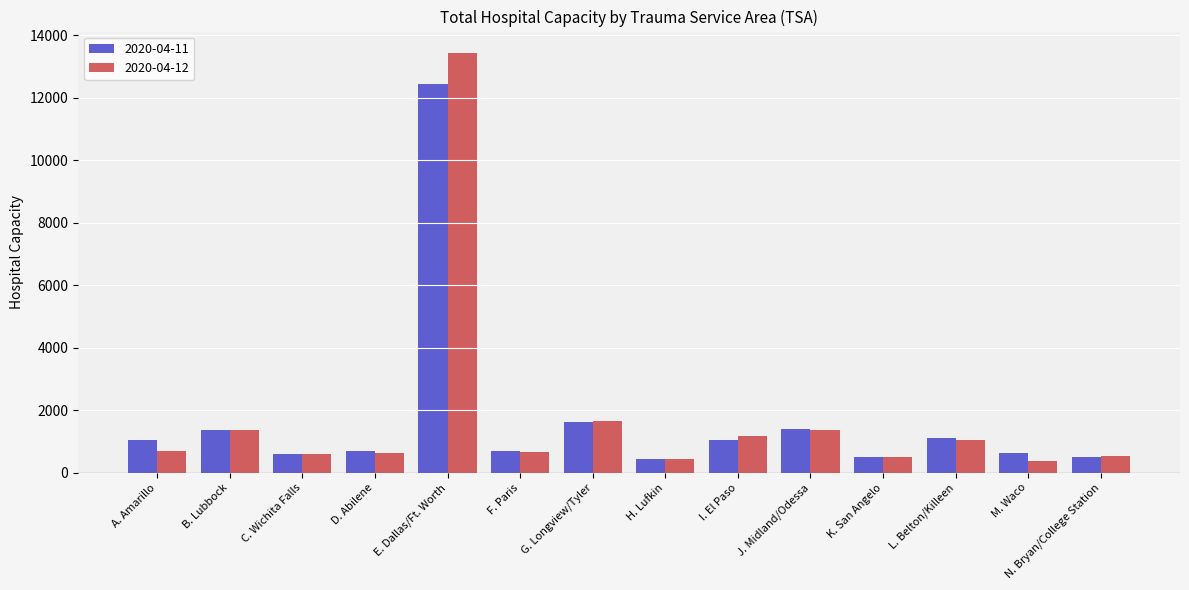

What is the minimum value for 2020-04-12?

371